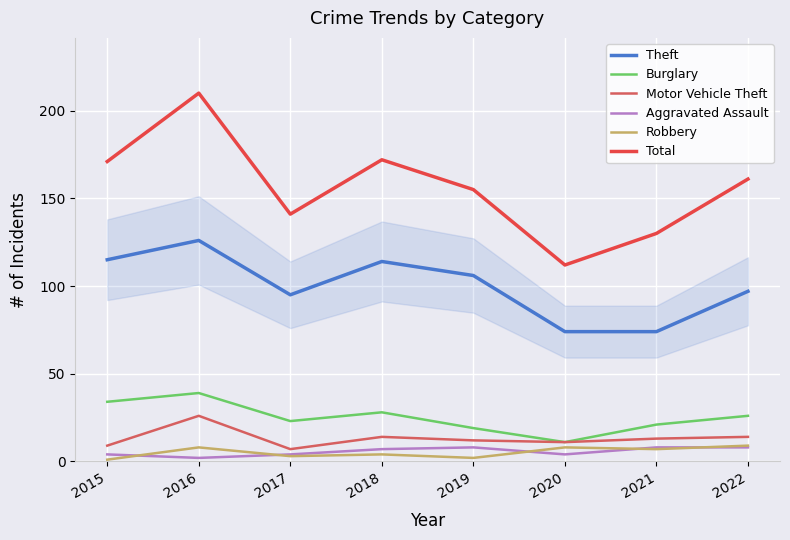

Which series has the largest range (max minus min)?

Total